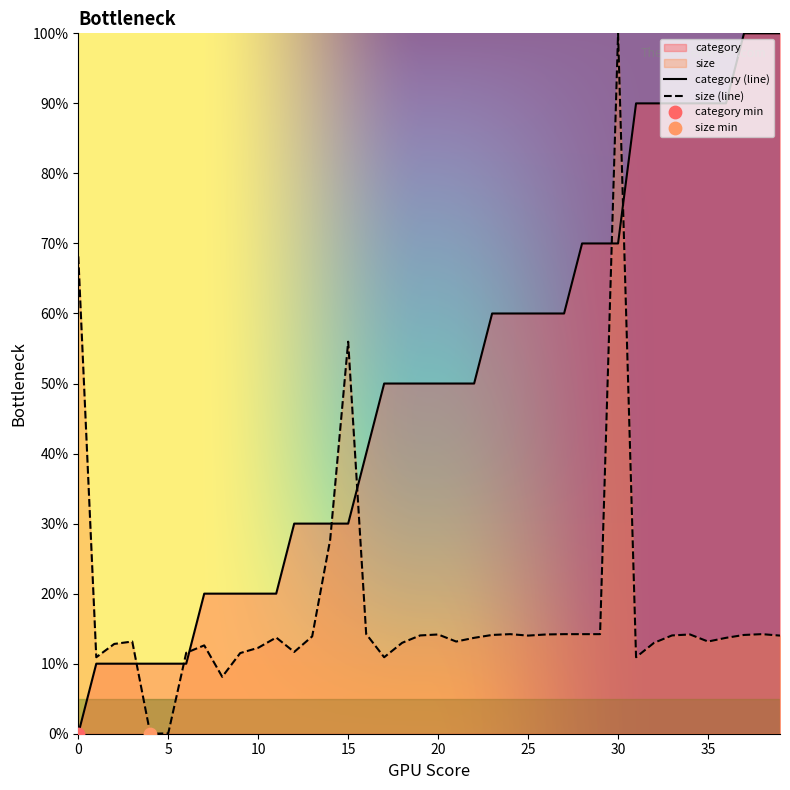

Which series reaches the minimum Y coordinate?

category